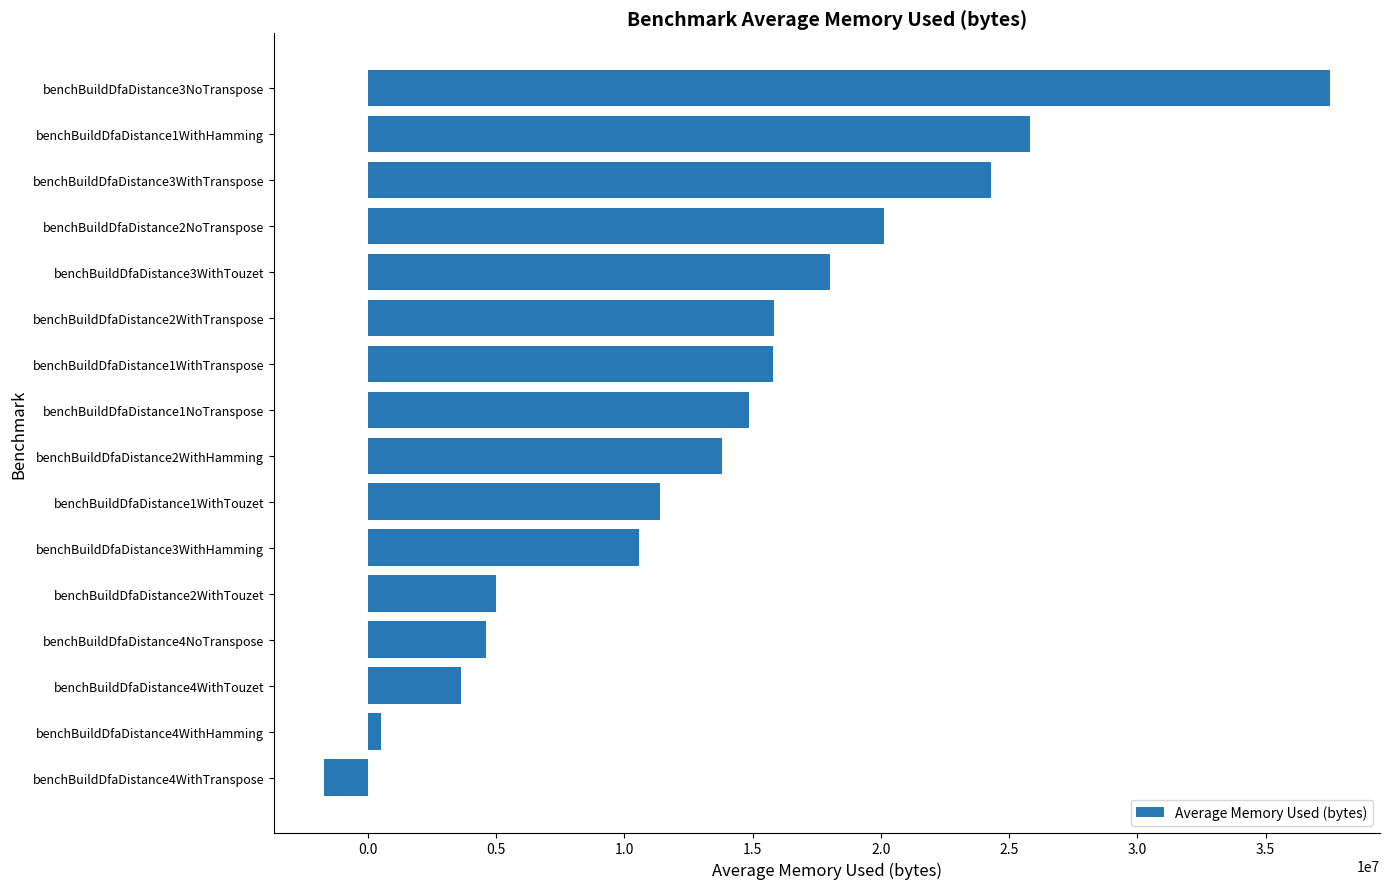

Count the number of data series in this chart.

1